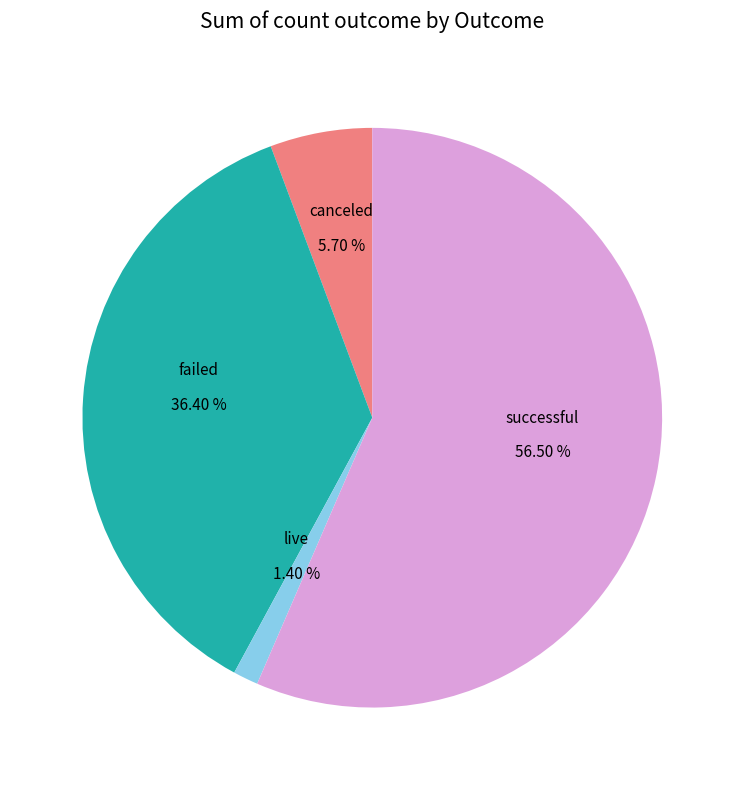

How many segments does this pie chart have?

4